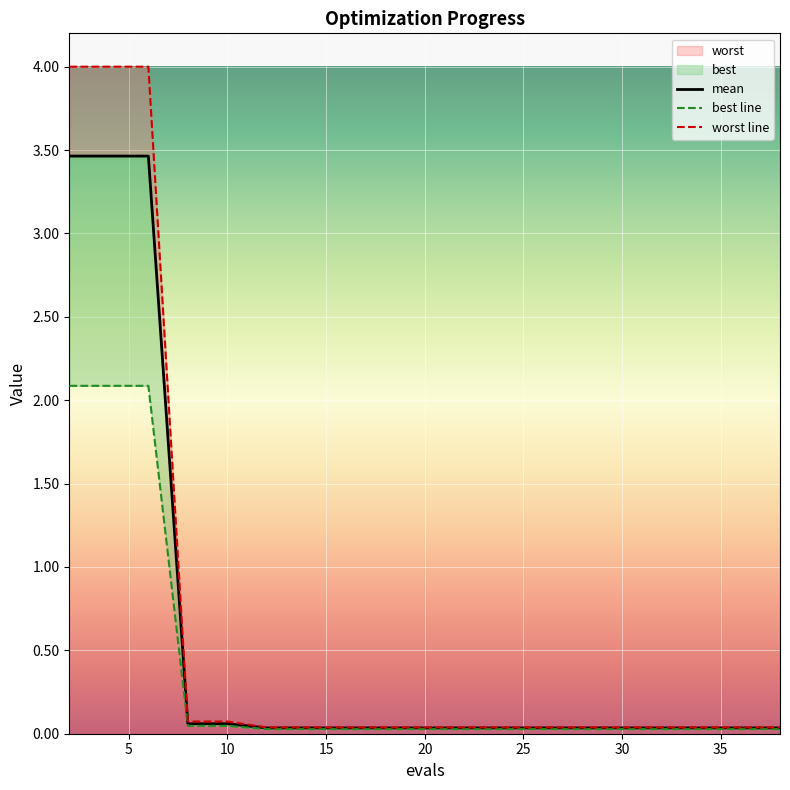

Rank the series at 2 from highest to lowest value.

worst, mean, best